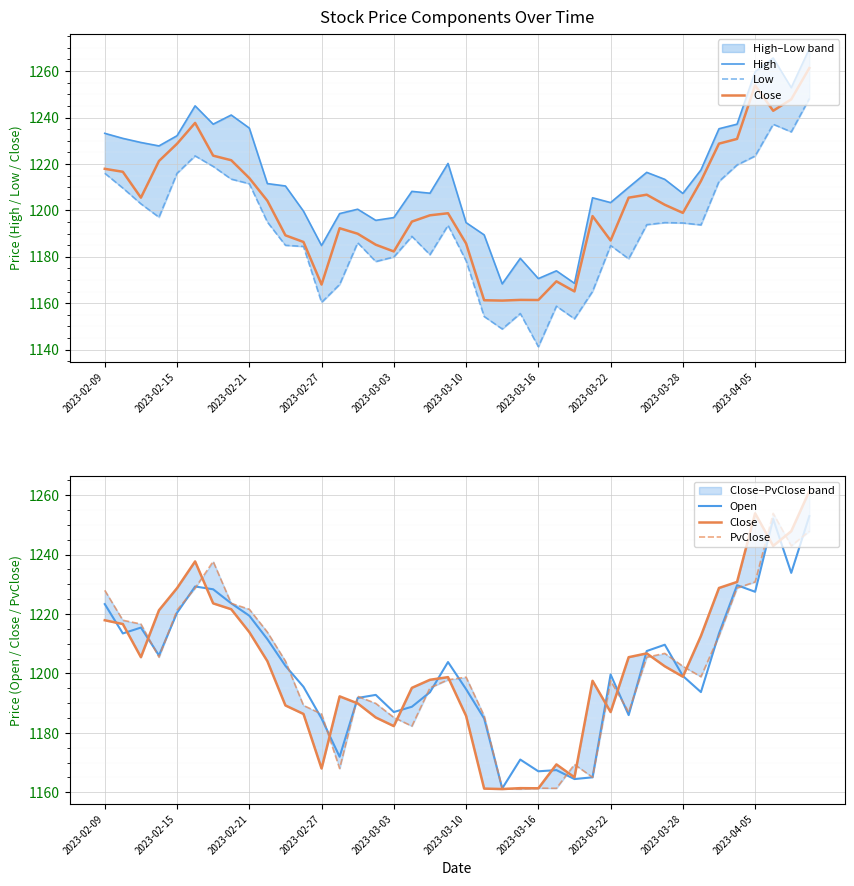

True or false: Open has a value of 554.0 at 2023-02-09.

False